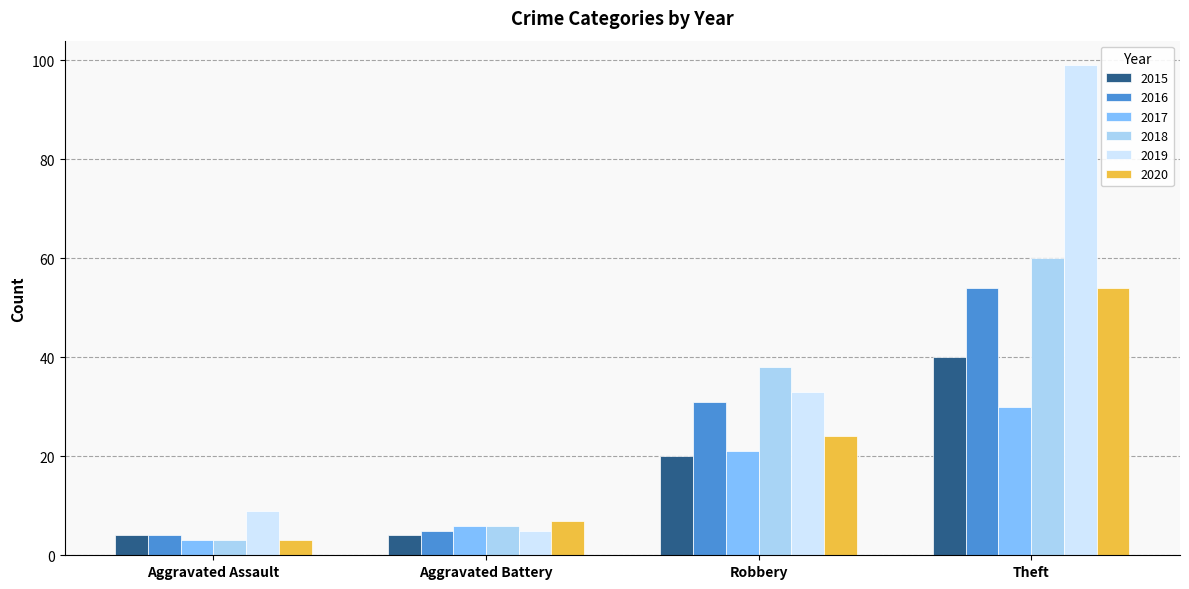

What value does the 2017 series have at Robbery?

21